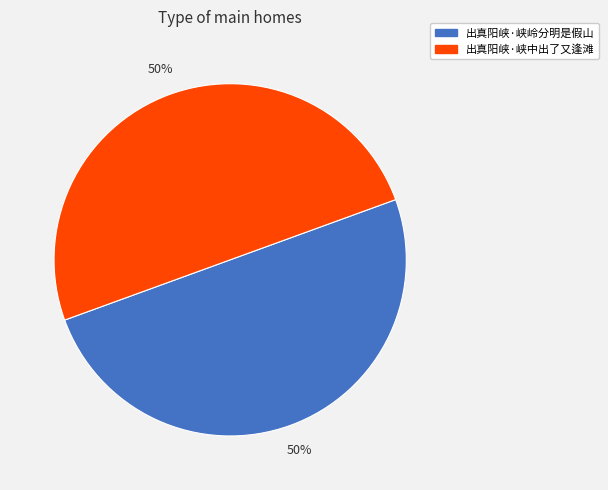

Is the sum of 出真阳峡·峡中出了又逢滩 and 出真阳峡·峡岭分明是假山 greater than half?

Yes